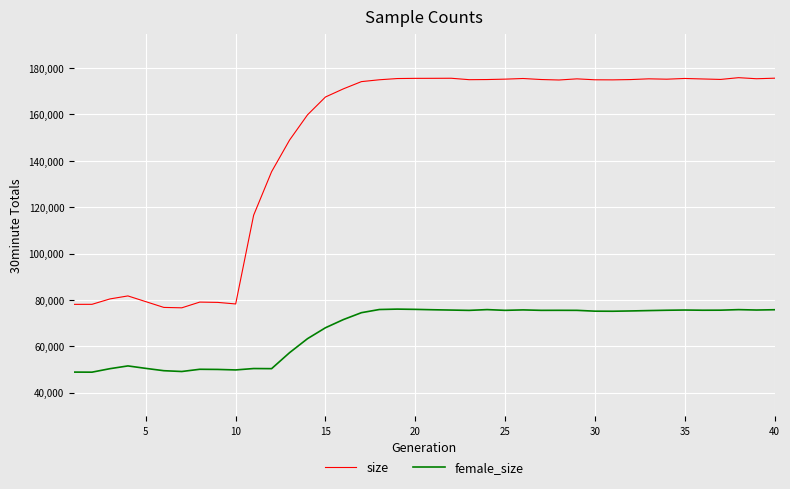

What is the maximum value for size?

175879